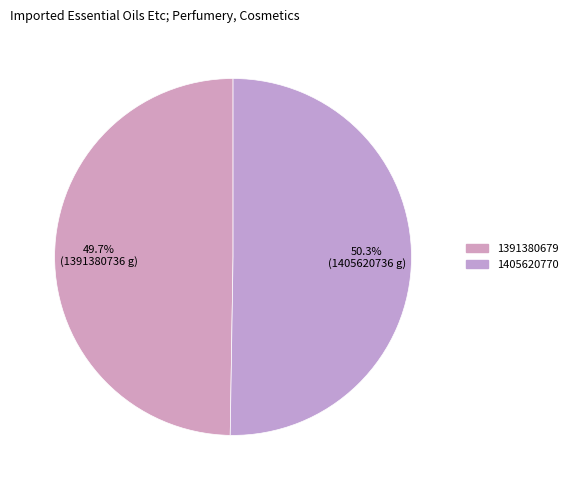

To the nearest percent, what portion does 1391380679 represent?

50%